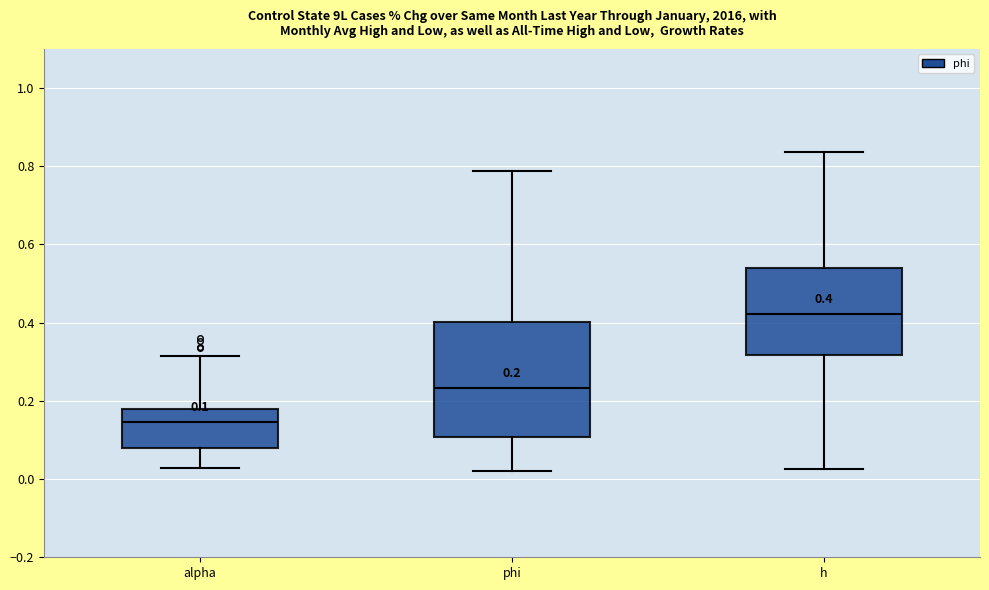

Which box's median line is the lowest?

alpha